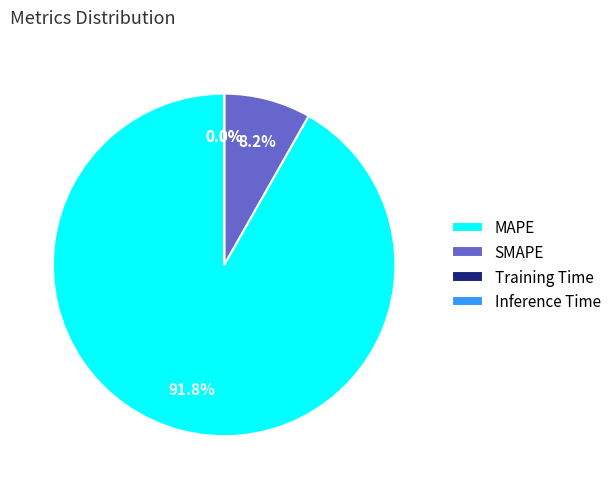

What is the largest slice in the pie chart?

MAPE